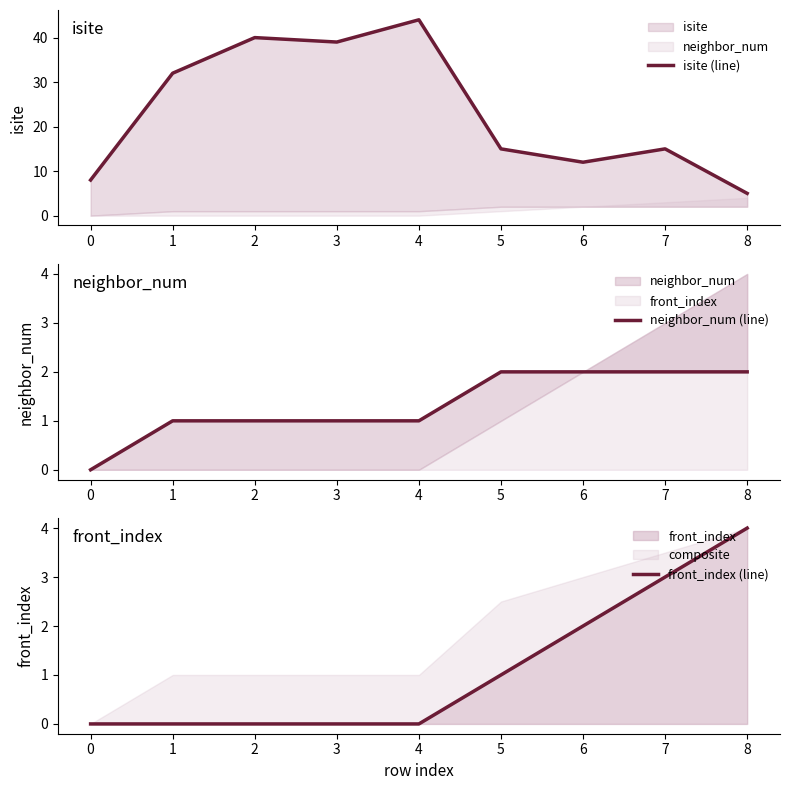

Does the chart display data point markers on the line(s)?

No